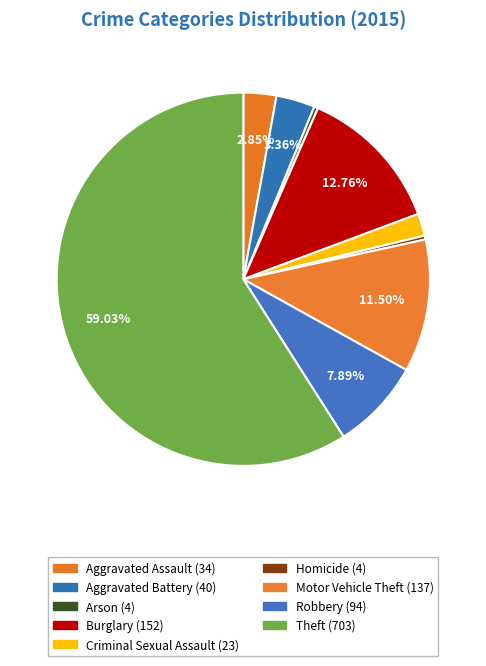

What is the change in value from Aggravated Assault to Burglary?

+118